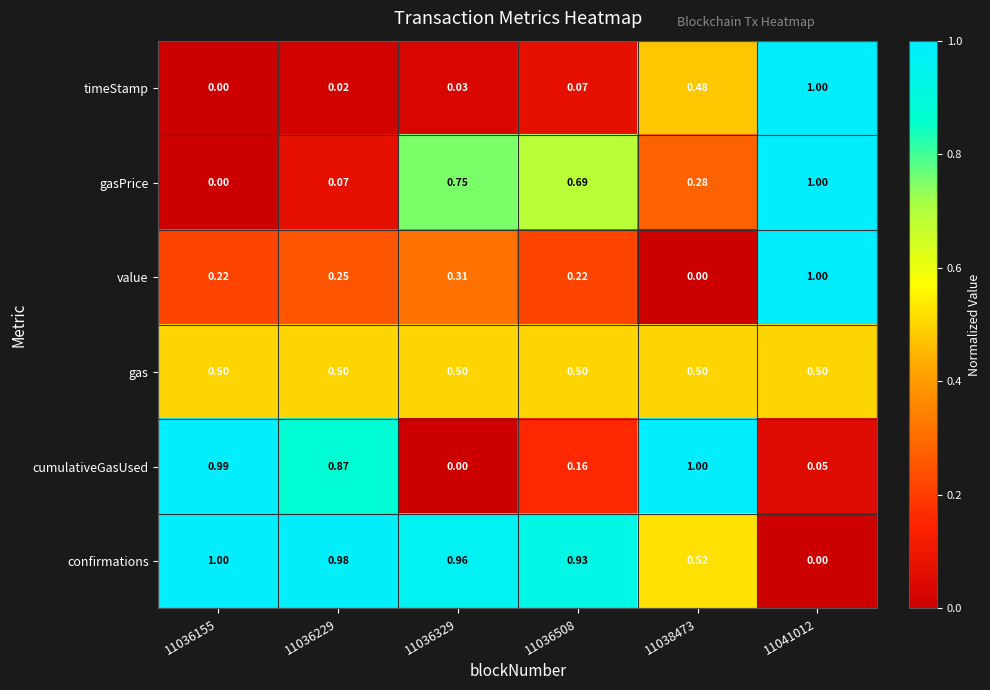

Which series has the largest total across all categories?

confirmations